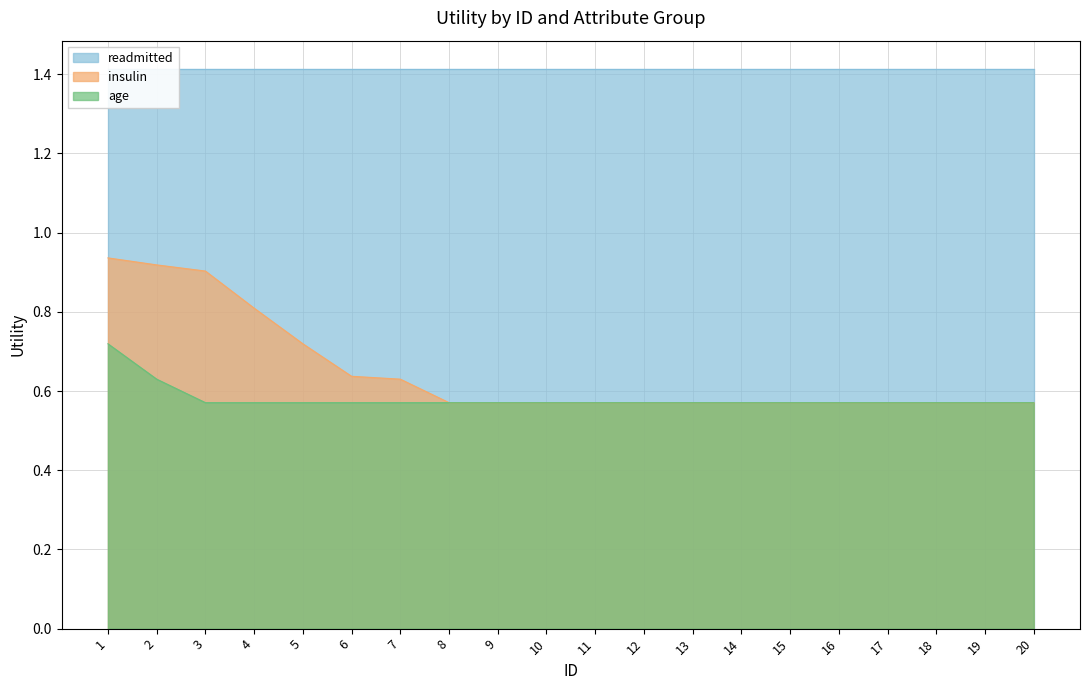

What is the minimum value shown in the chart?

0.6